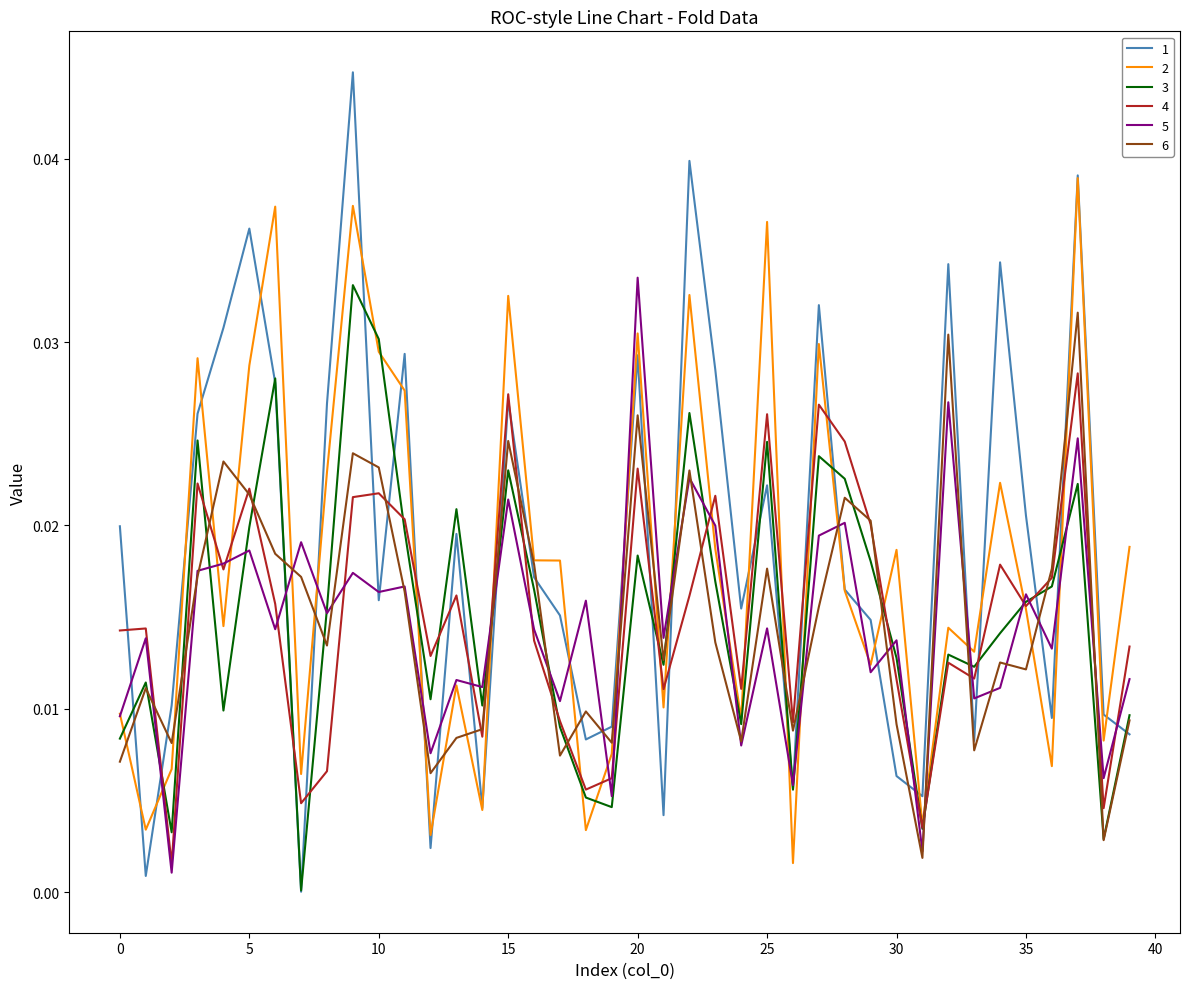

Which category has the highest value across all series?

9